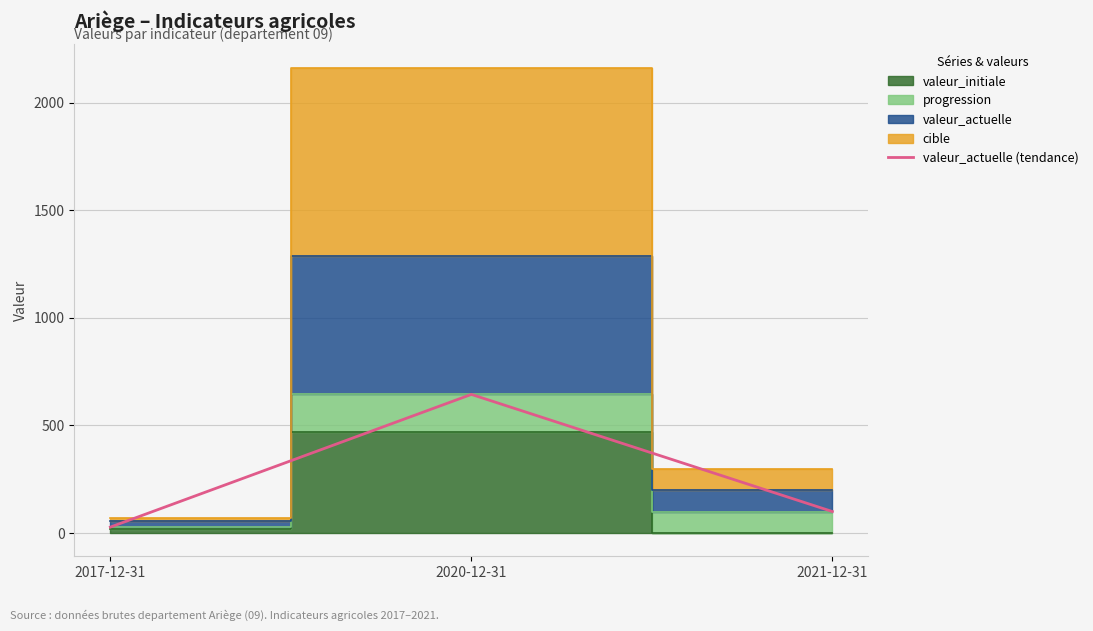

Does the chart have visible grid lines?

Yes